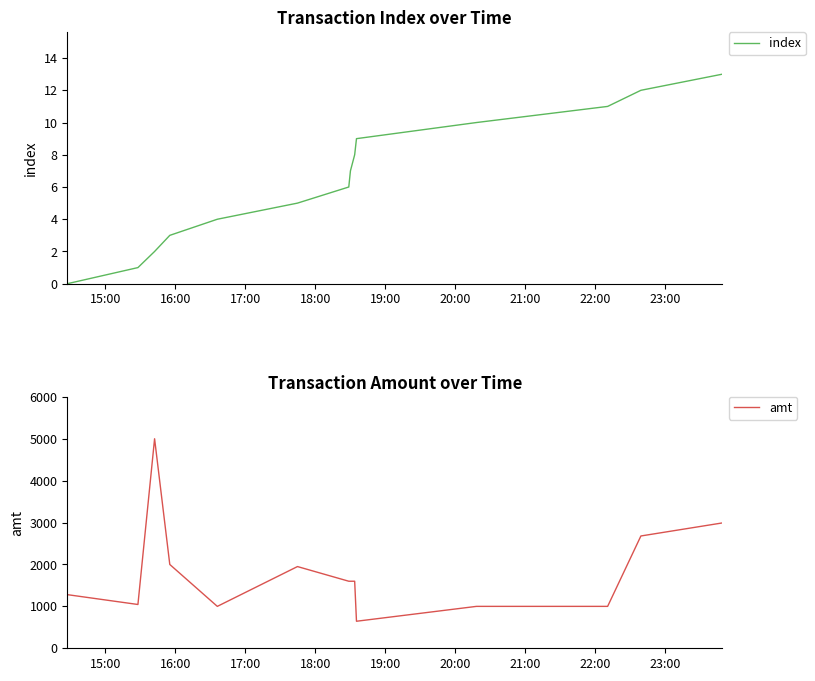

In amt, how many points are lower than both neighbors (excluding endpoints)?

3